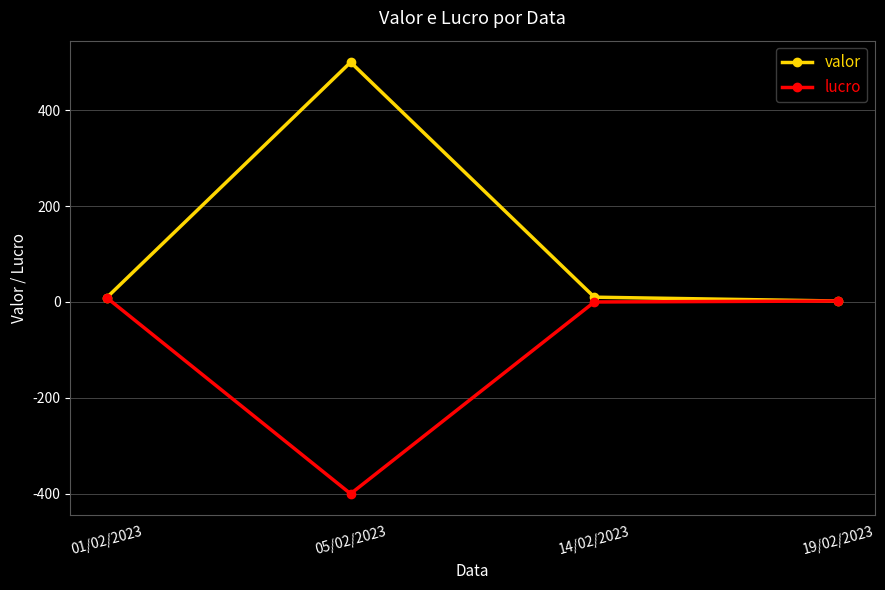

What is the total value across all series at 14/02/2023?

10.0